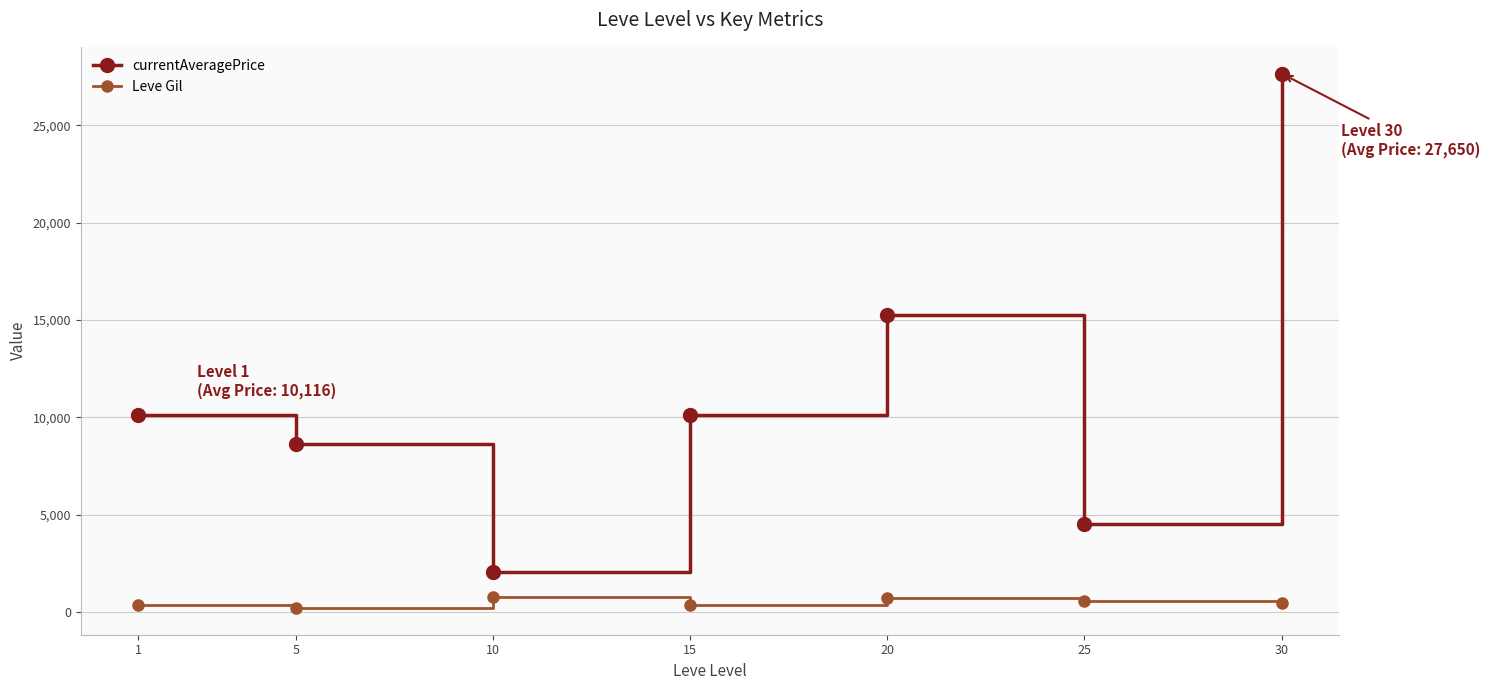

Is the value of Leve Gil at 1 greater than the value of currentAveragePrice at 20?

No